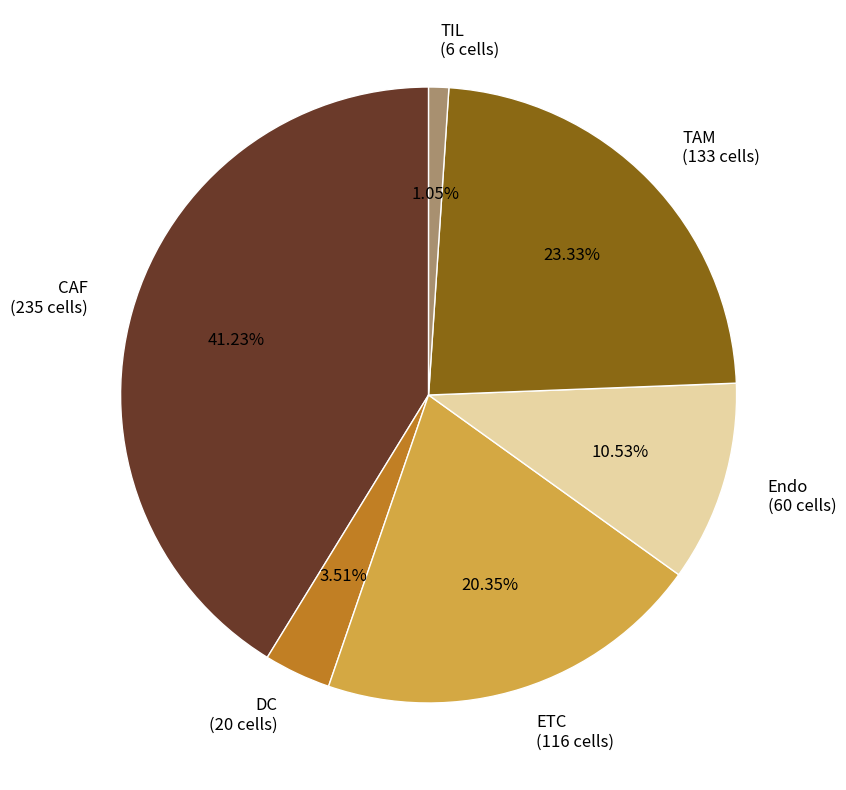

To the nearest percent, what is the difference between the largest and smallest slice percentages?

40%